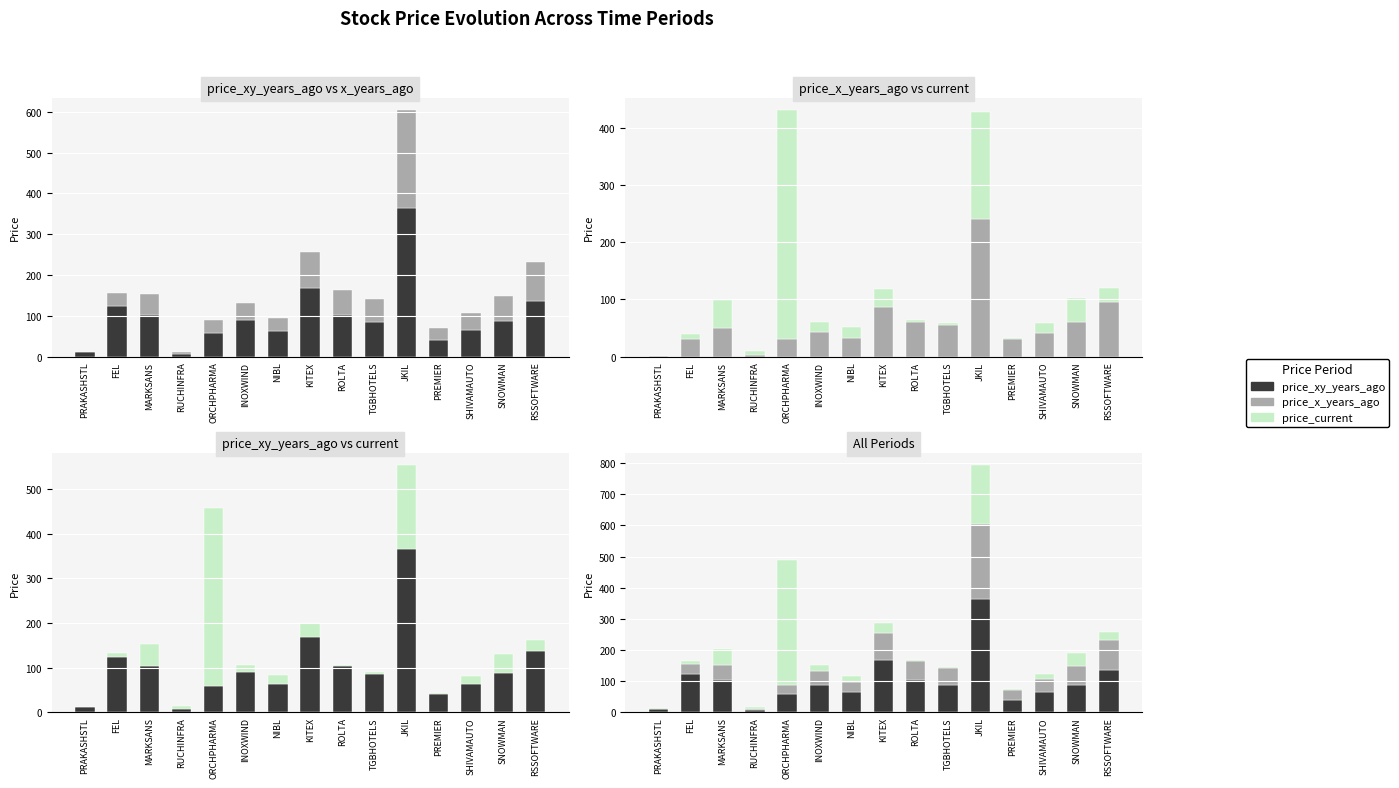

Reading right to left, extract all data points from this chart.

price_xy_years_ago: RSSOFTWARE=137.3	SNOWMAN=88.8	SHIVAMAUTO=64.4	PREMIER=40.2	JKIL=364.6	TGBHOTELS=86.2	ROLTA=103.2	KITEX=168.5	NIBL=63.9	INOXWIND=89.2	ORCHPHARMA=57.9	RUCHINFRA=8.0	MARKSANS=103.1	FEL=124.0	PRAKASHSTL=10.7
price_x_years_ago: RSSOFTWARE=95.3	SNOWMAN=60.8	SHIVAMAUTO=41.7	PREMIER=30.7	JKIL=240.1	TGBHOTELS=54.9	ROLTA=60.2	KITEX=87.3	NIBL=32.2	INOXWIND=43.6	ORCHPHARMA=31.1	RUCHINFRA=3.6	MARKSANS=50.0	FEL=31.8	PRAKASHSTL=1.3
price_current: RSSOFTWARE=24.0	SNOWMAN=41.5	SHIVAMAUTO=16.8	PREMIER=2.6	JKIL=188.1	TGBHOTELS=4.2	ROLTA=3.2	KITEX=31.5	NIBL=19.1	INOXWIND=17.4	ORCHPHARMA=400.0	RUCHINFRA=5.9	MARKSANS=49.2	FEL=7.9	PRAKASHSTL=0.8